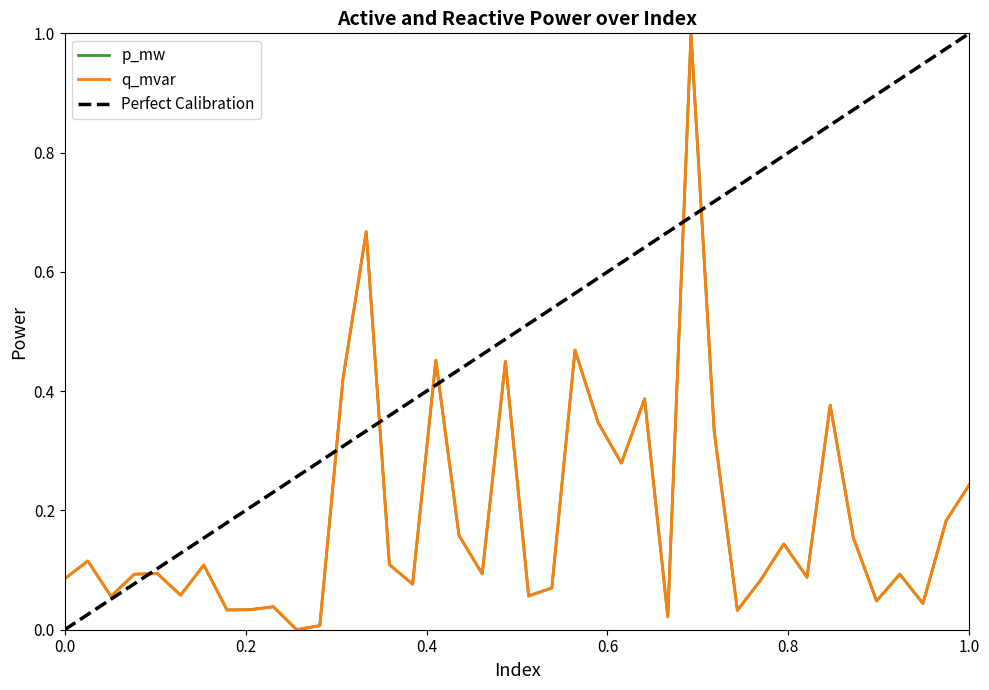

Reading right to left, extract all data points from this chart.

p_mw: 0.2	0.2	0.0	0.1	0.0	0.2	0.4	0.1	0.1	0.1	0.0	0.3	1.0	0.0	0.4	0.3	0.3	0.5	0.1	0.1	0.4	0.1	0.2	0.5	0.1	0.1	0.7	0.4	0.0	0.0	0.0	0.0	0.0	0.1	0.1	0.1	0.1	0.1	0.1	0.1
q_mvar: 0.2	0.2	0.0	0.1	0.0	0.2	0.4	0.1	0.1	0.1	0.0	0.3	1.0	0.0	0.4	0.3	0.3	0.5	0.1	0.1	0.4	0.1	0.2	0.5	0.1	0.1	0.7	0.4	0.0	0.0	0.0	0.0	0.0	0.1	0.1	0.1	0.1	0.1	0.1	0.1